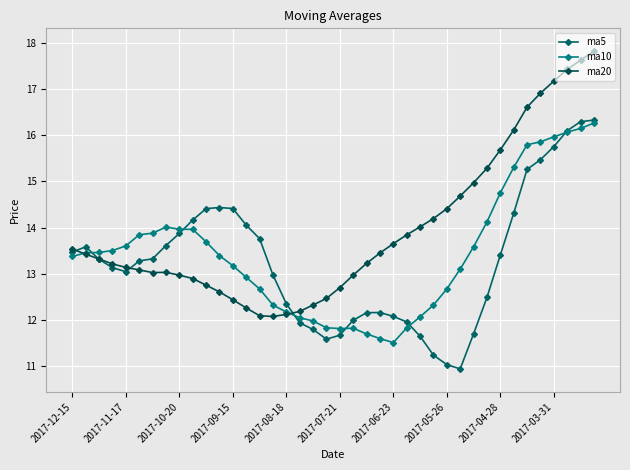

Rank the series by their average value, from highest to lowest.

ma20, ma10, ma5